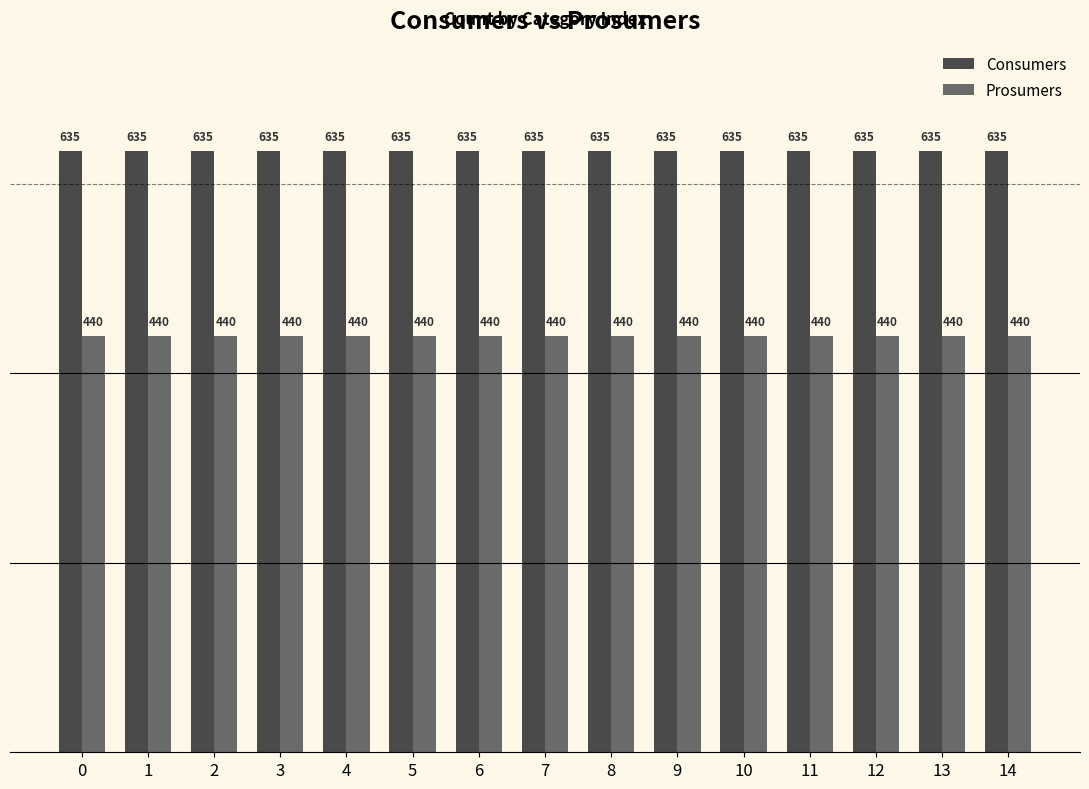

How many groups of bars are there?

15